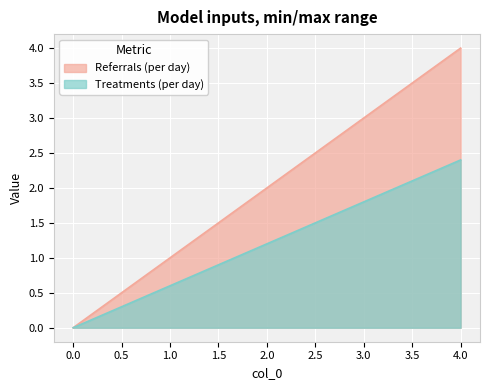

What is the spread (max minus min) of values at 1?

0.4